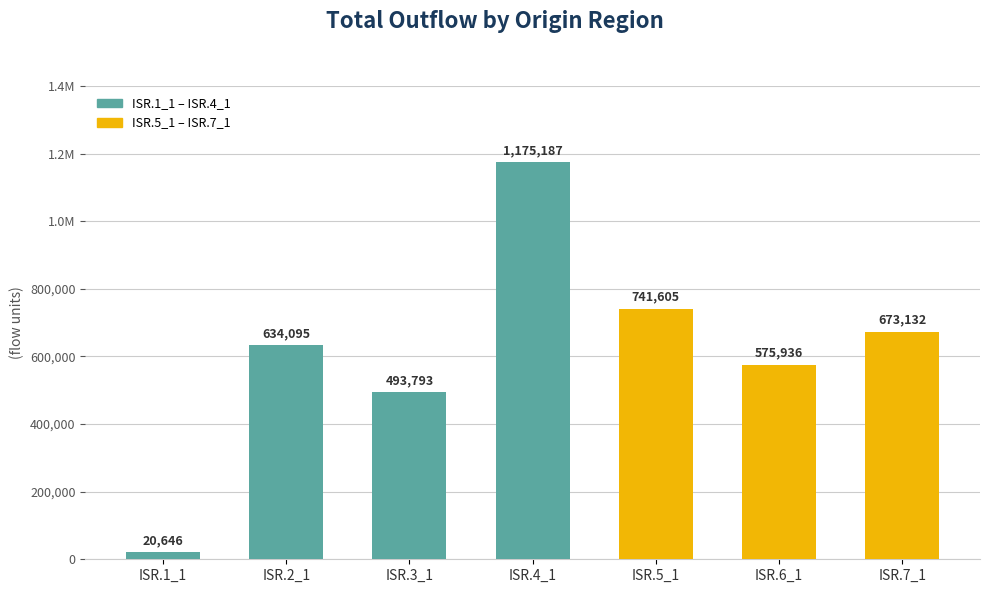

What is the minimum value shown in the chart?

20646